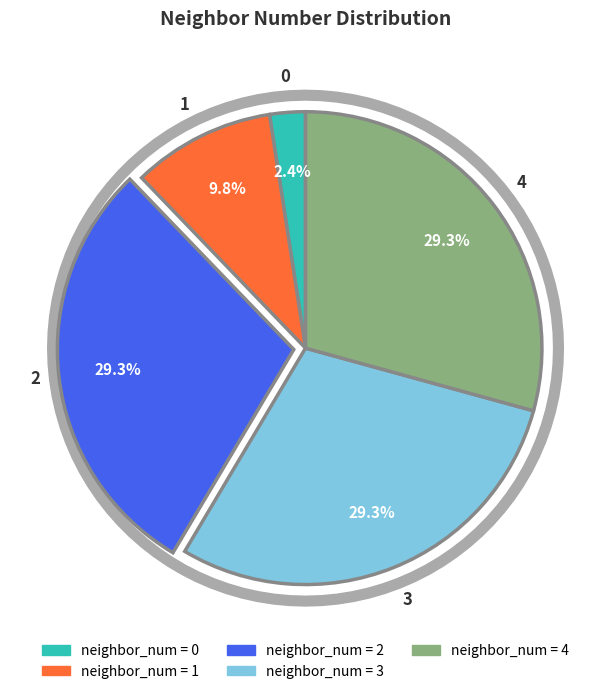

Rank the categories by value from lowest to highest.

0, 1, 2, 3, 4